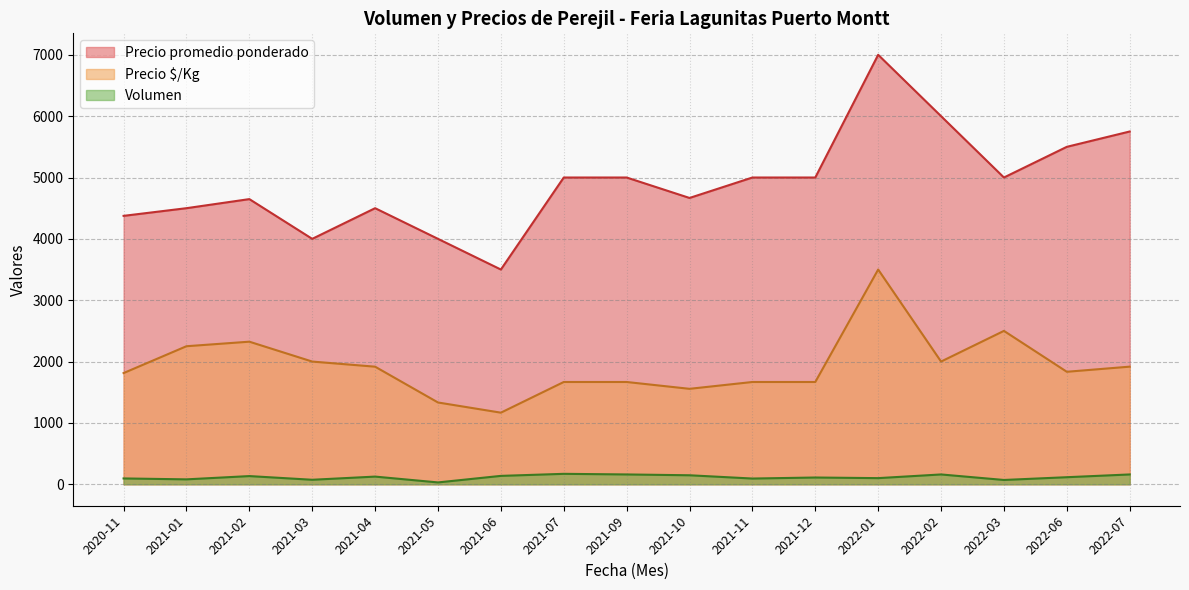

At which category does the chart reach its peak across all series?

2022-01